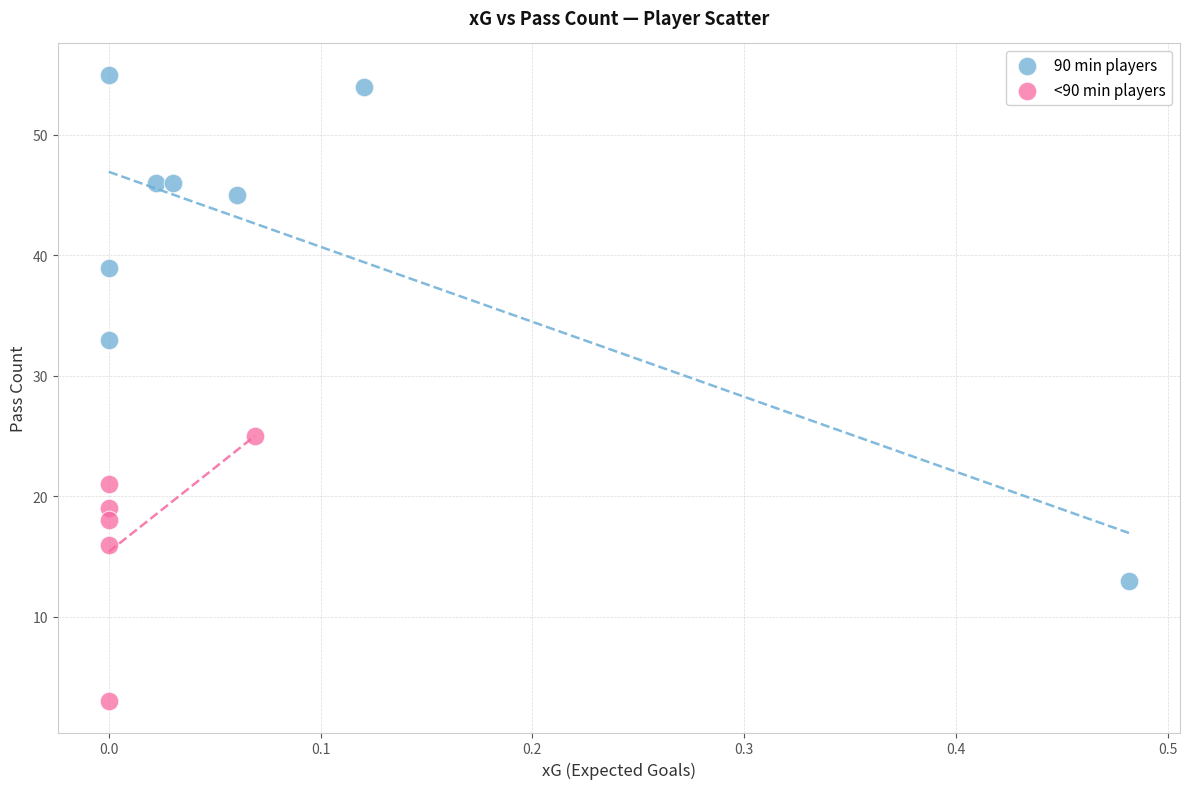

Which series contains the lowest Y value?

<90 min players